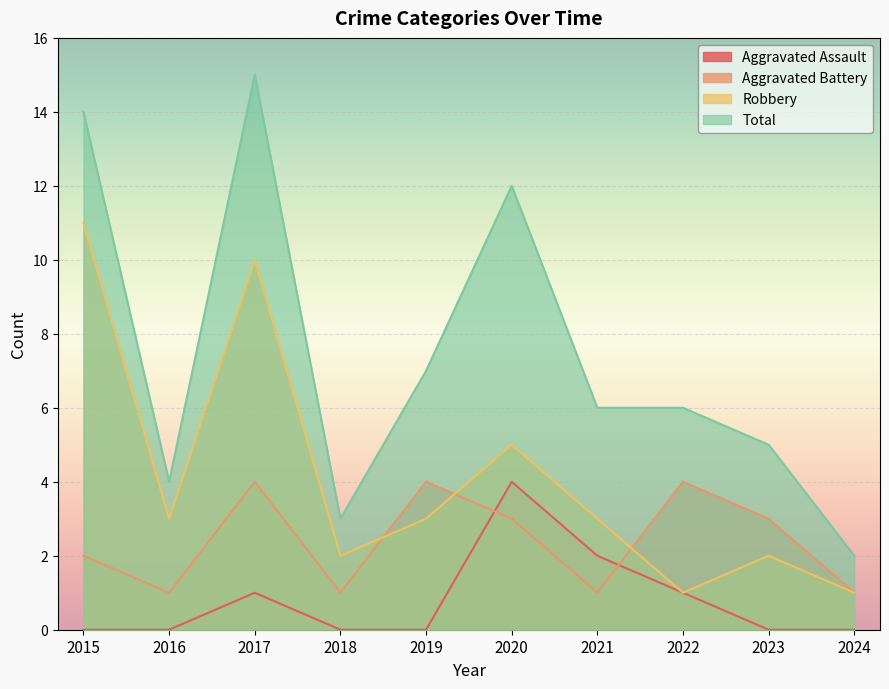

Is it true that Total equals 22 at 2015?

False